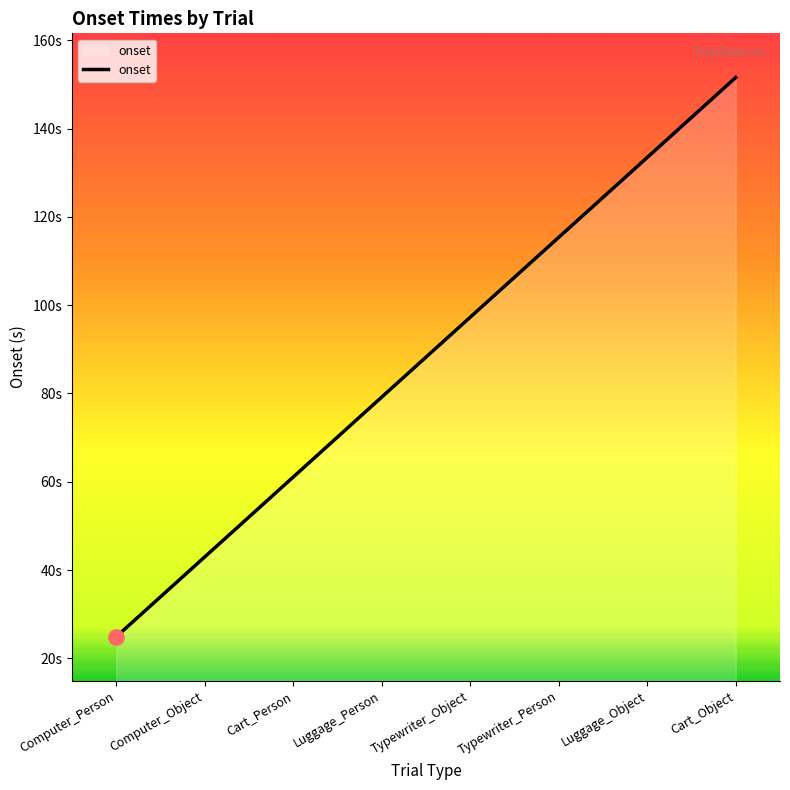

What is the ratio of the value at Computer_Person to the value at Typewriter_Person?

0.2